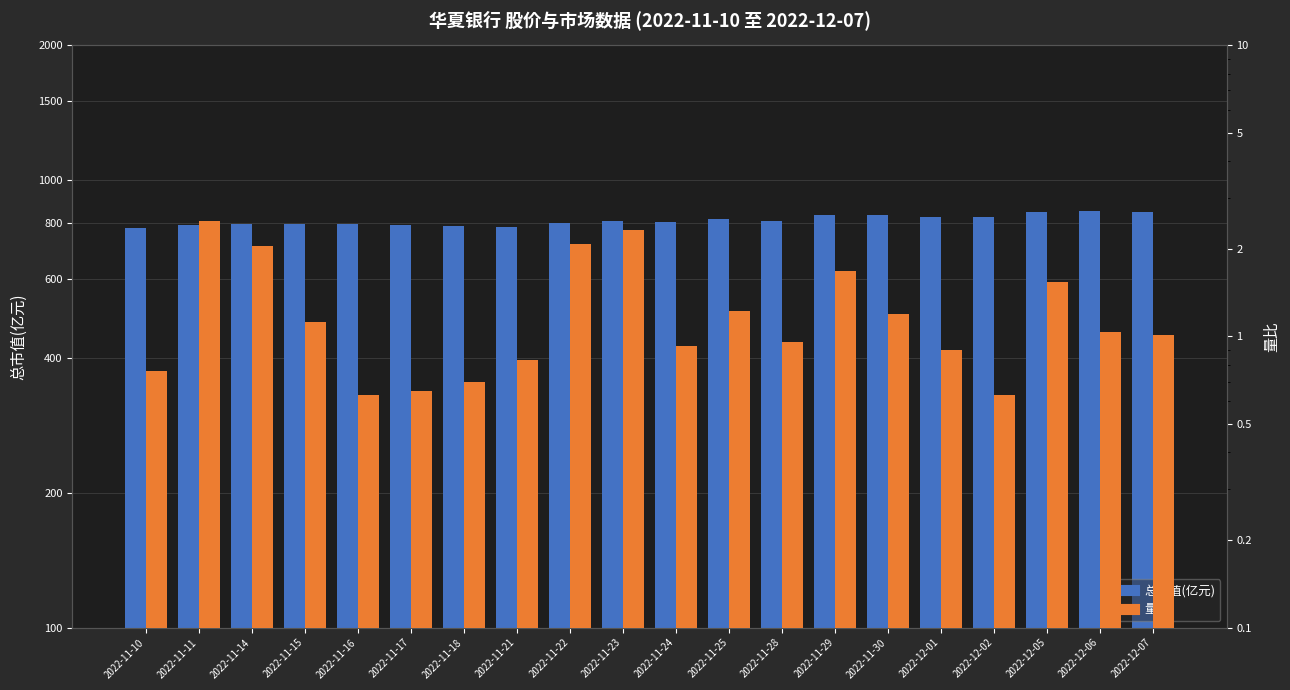

List the labels in order of 量比 value, smallest first.

2022-11-16, 2022-12-02, 2022-11-17, 2022-11-18, 2022-11-10, 2022-11-21, 2022-12-01, 2022-11-24, 2022-11-28, 2022-12-07, 2022-12-06, 2022-11-15, 2022-11-30, 2022-11-25, 2022-12-05, 2022-11-29, 2022-11-14, 2022-11-22, 2022-11-23, 2022-11-11